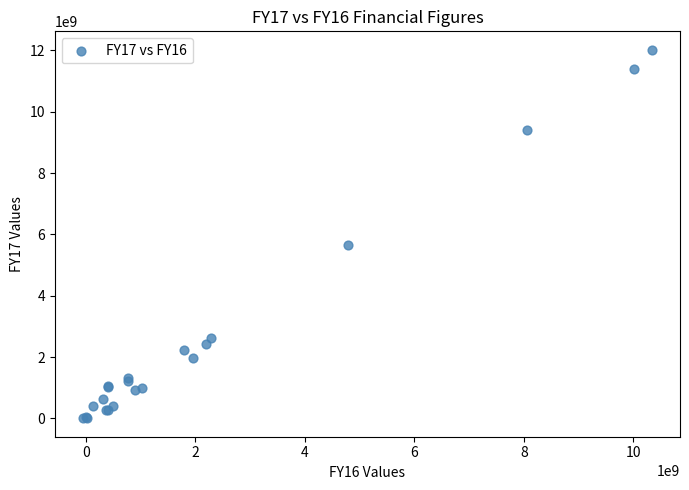

What Y value in the scatter plot is closest to 6012507026?

5652716793